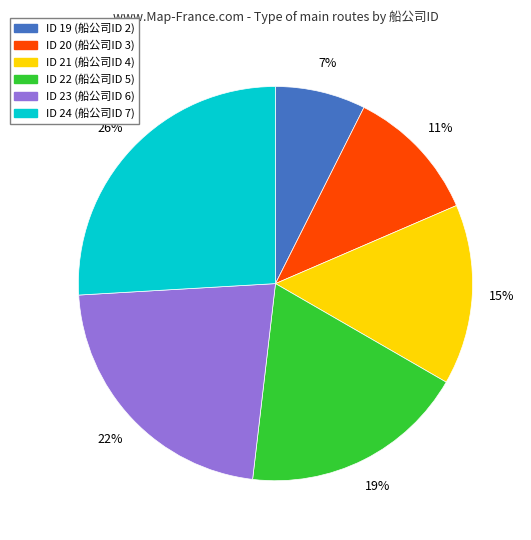

To the nearest percent, what is the difference between the largest and smallest slice percentages?

19%